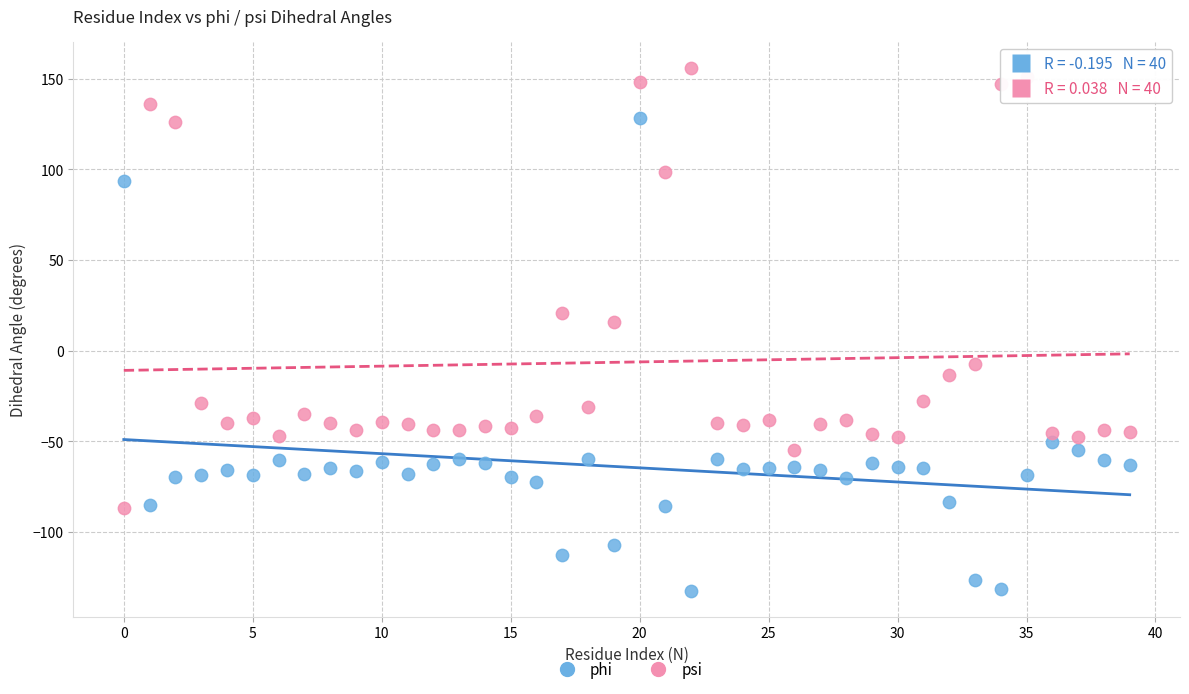

Which series has the widest spread of Y values?

phi